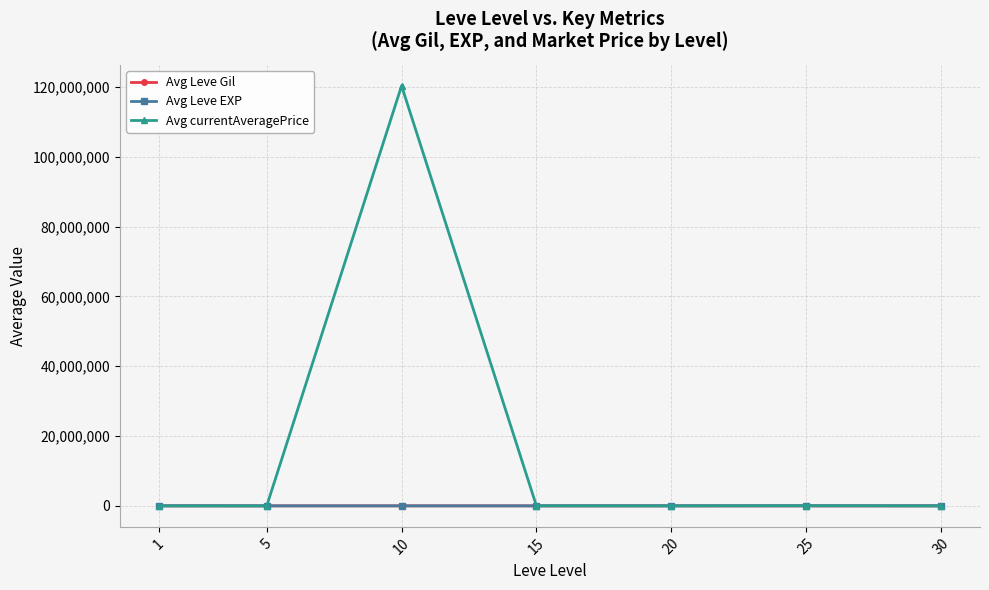

Between 10 and 25, which series saw the biggest shift?

Avg currentAveragePrice